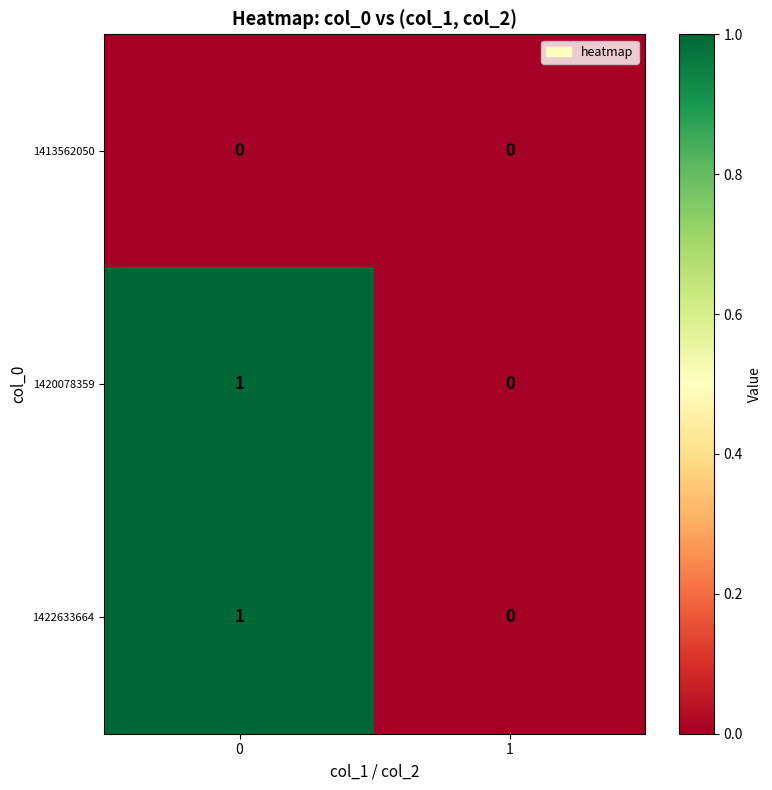

Rank the categories by 1420078359 value from lowest to highest.

1, 0